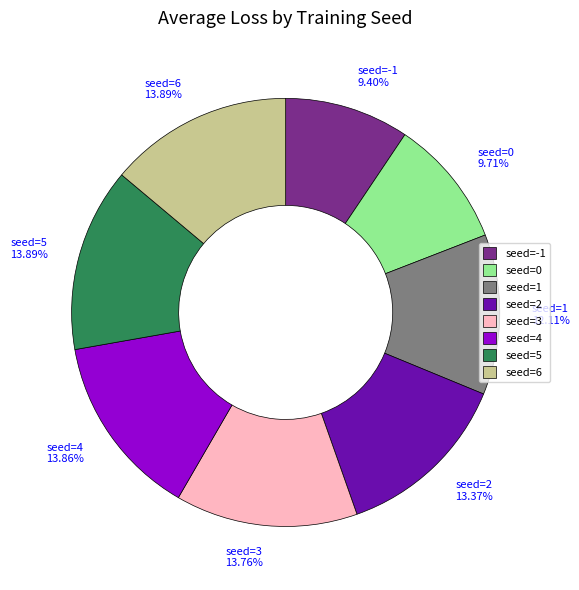

Is there a majority slice in this chart?

No